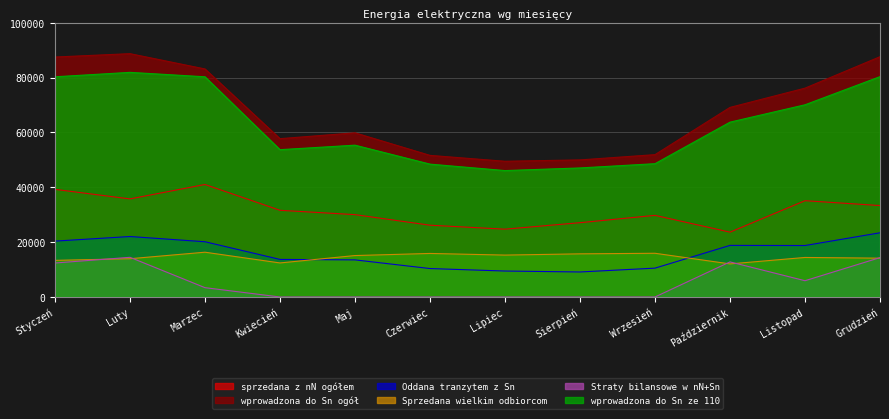

What is the difference between the maximum and minimum values in the Straty bilansowe w nN+Sn series?

14467